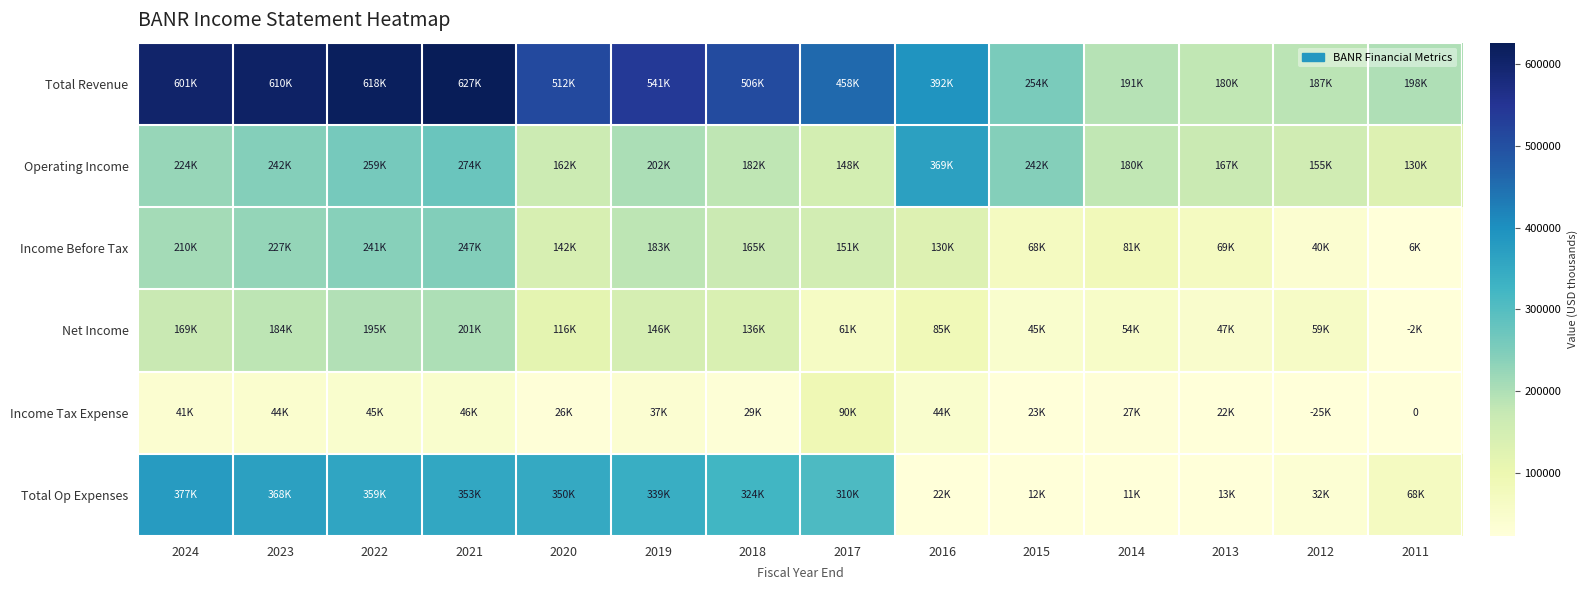

Which series has the widest spread of values?

Total Revenue